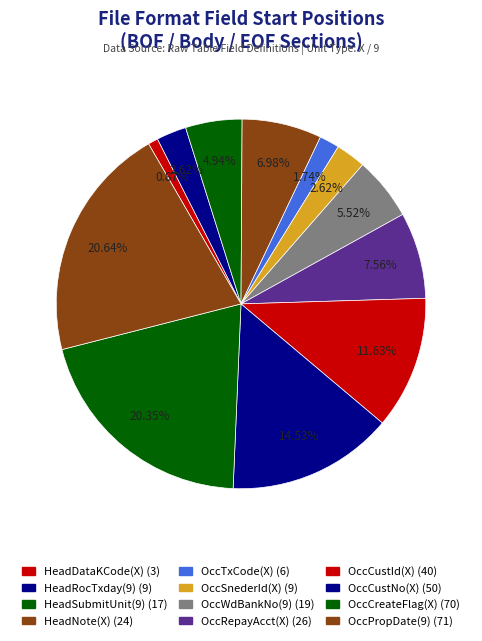

How many segments does this pie chart have?

12